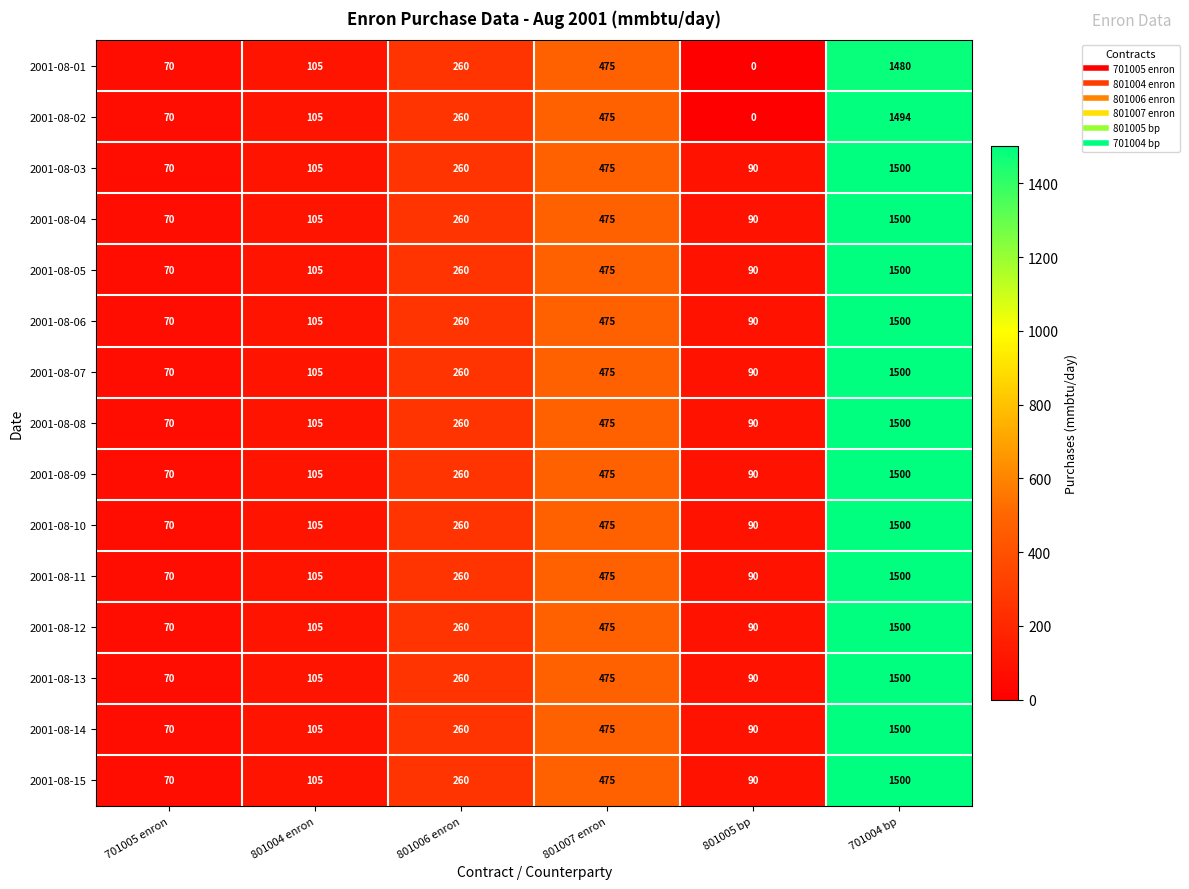

What is the difference between the 2001-08-10 values at 701005 enron and 701004 bp?

1430